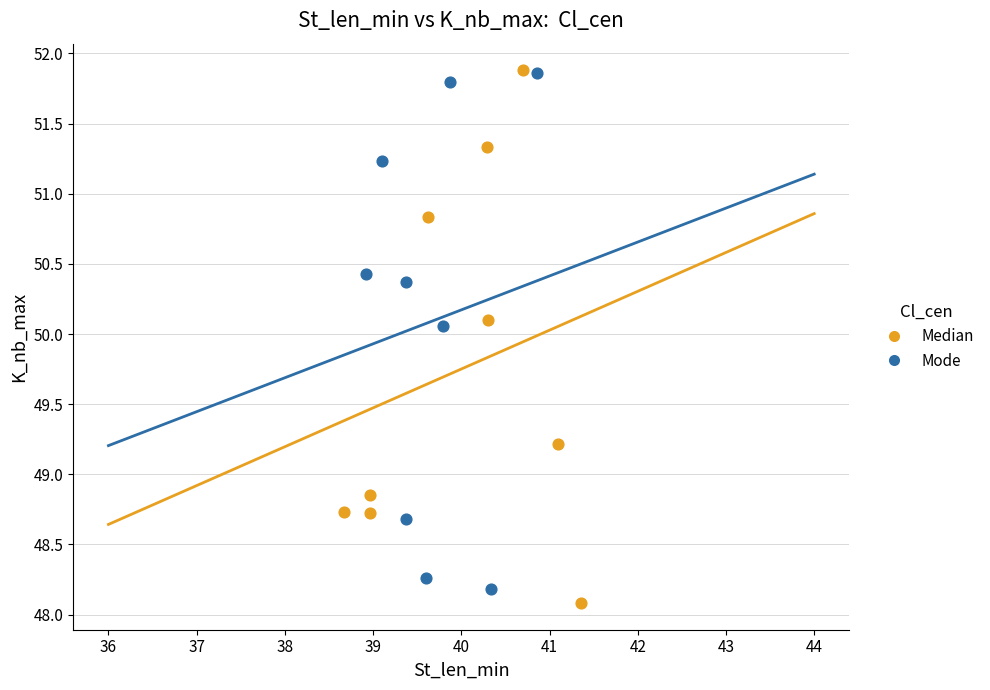

Which series has the largest Y range (max minus min)?

Median